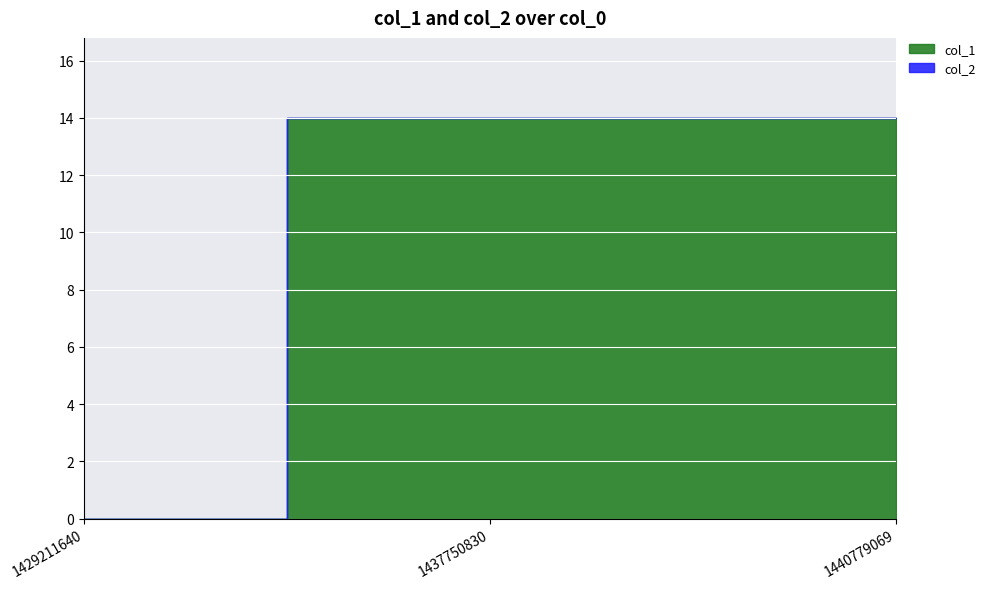

At which label is col_2 closest to 0?

1429211640